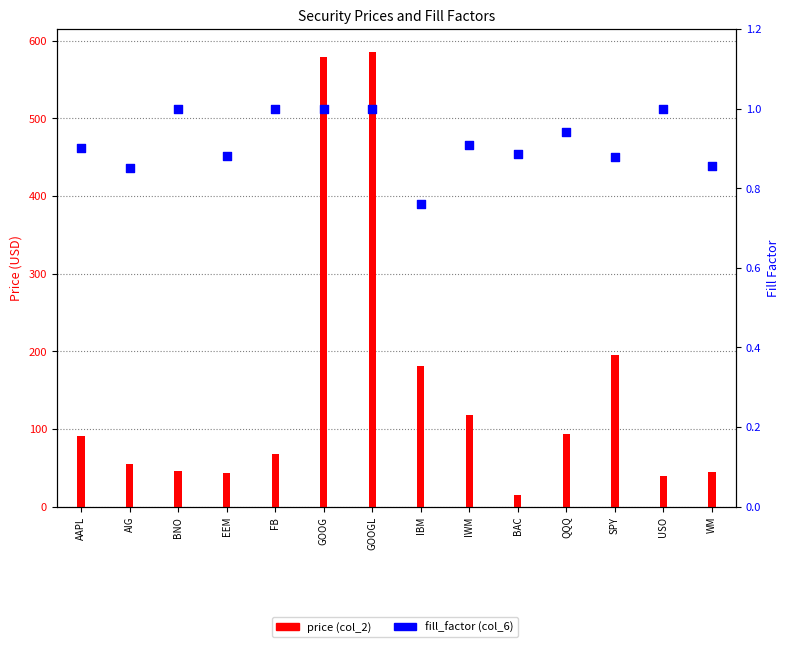

Which series reaches the maximum Y coordinate?

price (col_2)